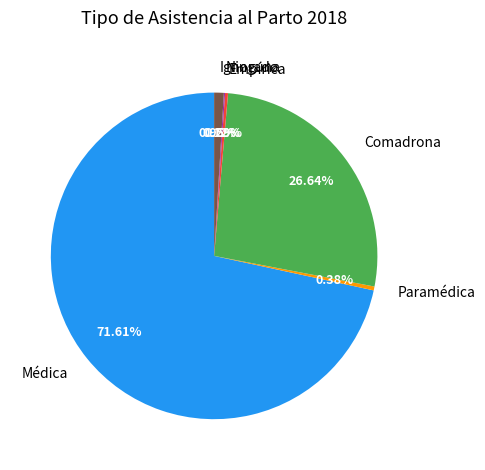

Is there a majority slice in this chart?

Yes